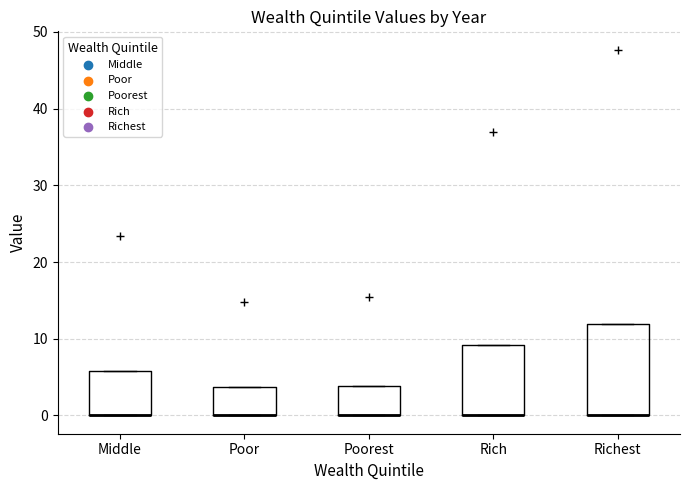

Reading left to right, transcribe this box plot: for each box, give where its median line is, the range the box spans, and where its two whiskers end, as read against the y-axis. The values are not printed on the chart, so give them approximately, as read against the axis.

Middle: median 0 (drawn on the box's lower edge), box 0 to 6, whiskers 0 to 6
Poor: median 0 (drawn on the box's lower edge), box 0 to 4, whiskers 0 to 4
Poorest: median 0 (drawn on the box's lower edge), box 0 to 4, whiskers 0 to 4
Rich: median 0 (drawn on the box's lower edge), box 0 to 9, whiskers 0 to 9
Richest: median 0 (drawn on the box's lower edge), box 0 to 12, whiskers 0 to 12